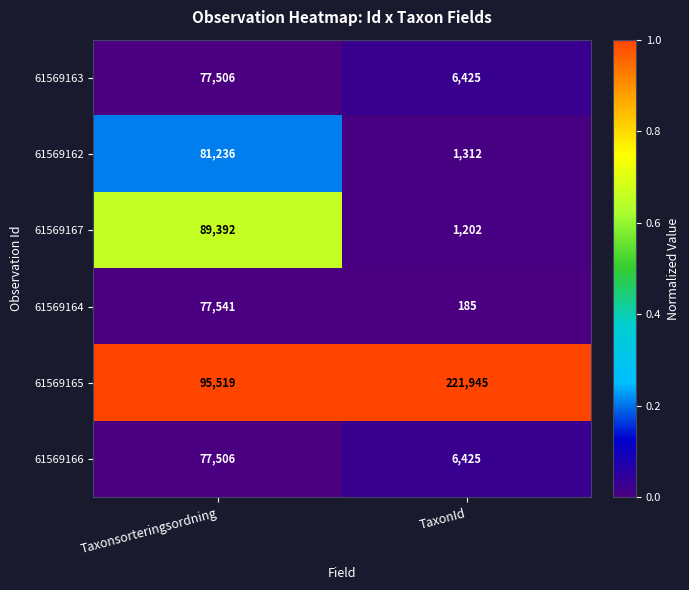

Which series has the largest total across all categories?

61569165